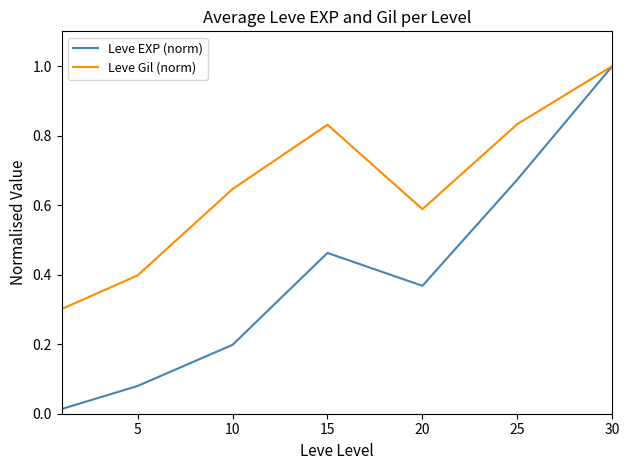

What is the greatest value displayed?

1.0